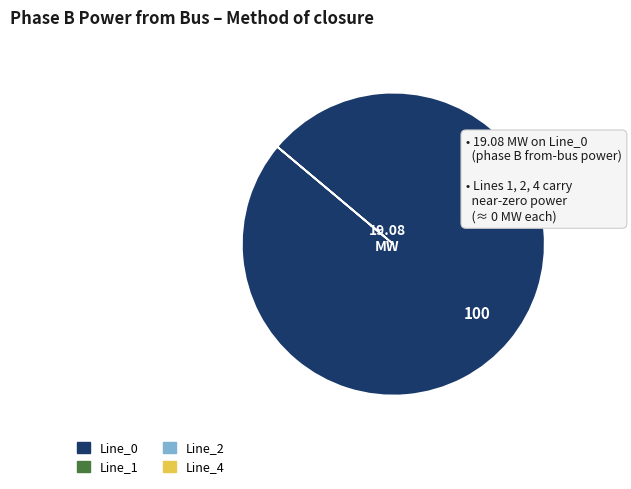

Does Line_0 represent more than half of the total?

Yes